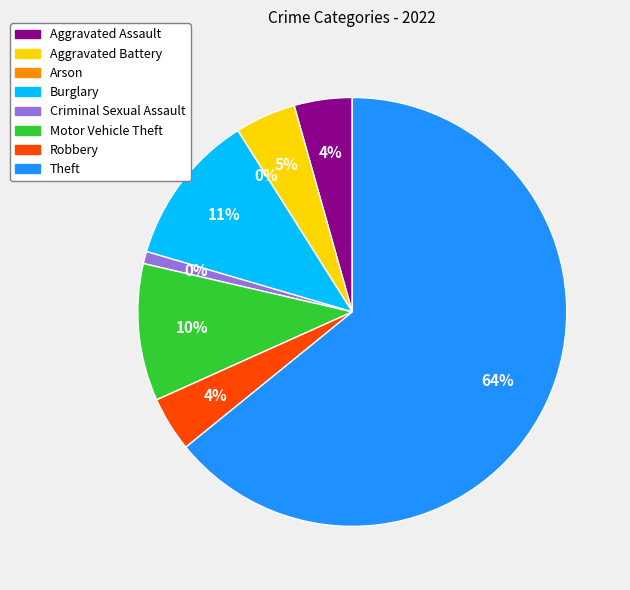

How many segments does this pie chart have?

8